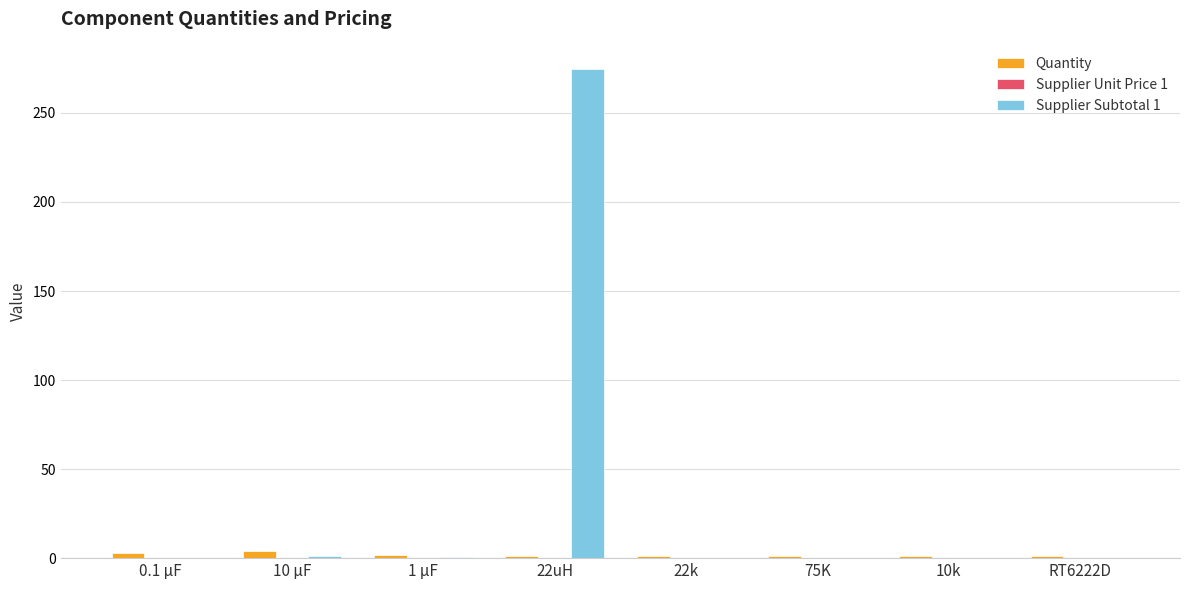

What is the sum of all Quantity values?

14.0